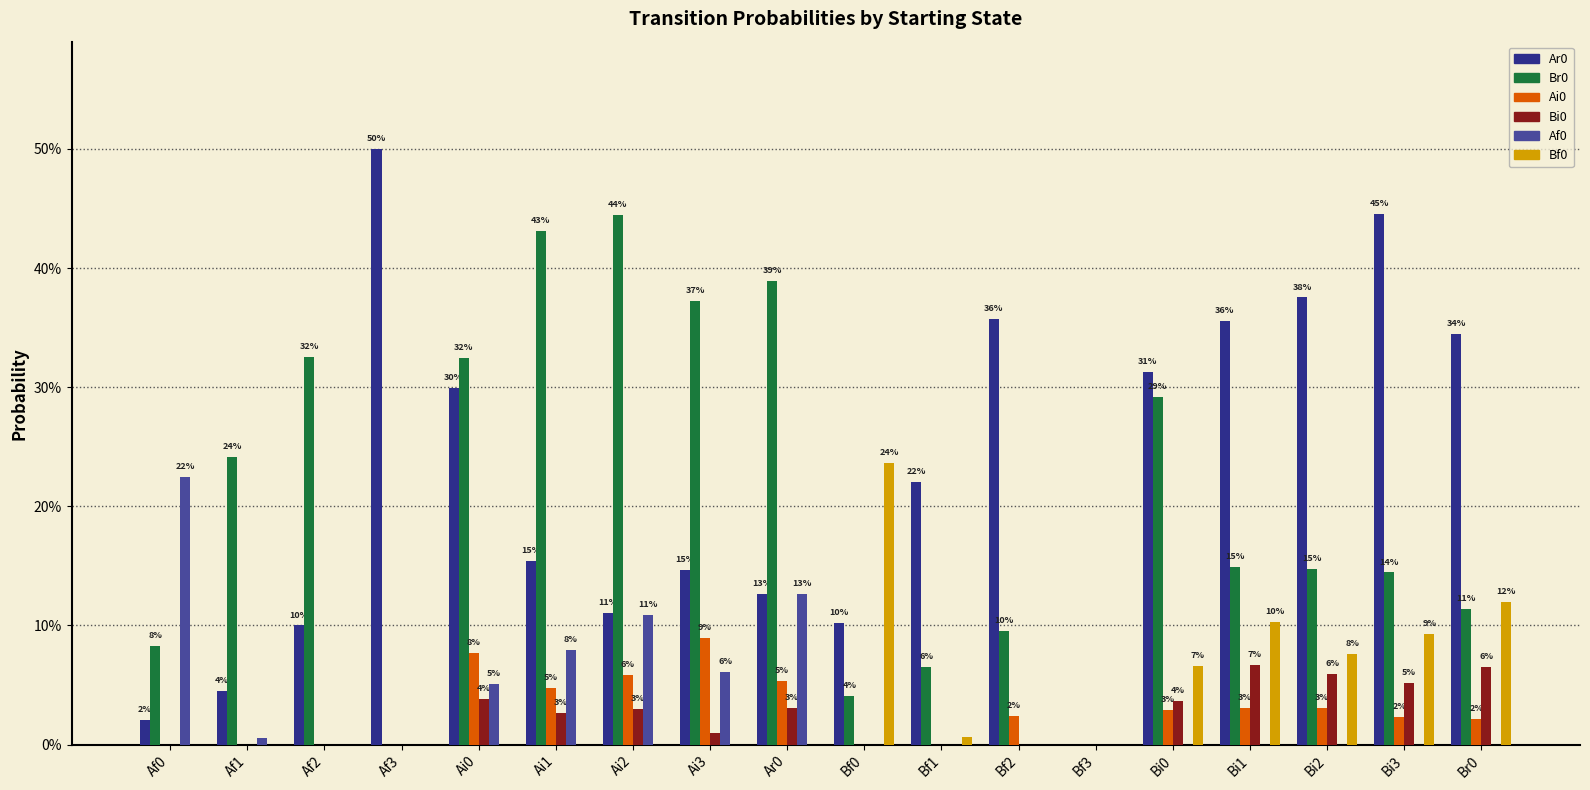

Rank the categories by Br0 value from highest to lowest.

Ai2, Ai1, Ar0, Ai3, Af2, Ai0, Bi0, Af1, Bi1, Bi2, Bi3, Br0, Bf2, Af0, Bf1, Bf0, Af3, Bf3